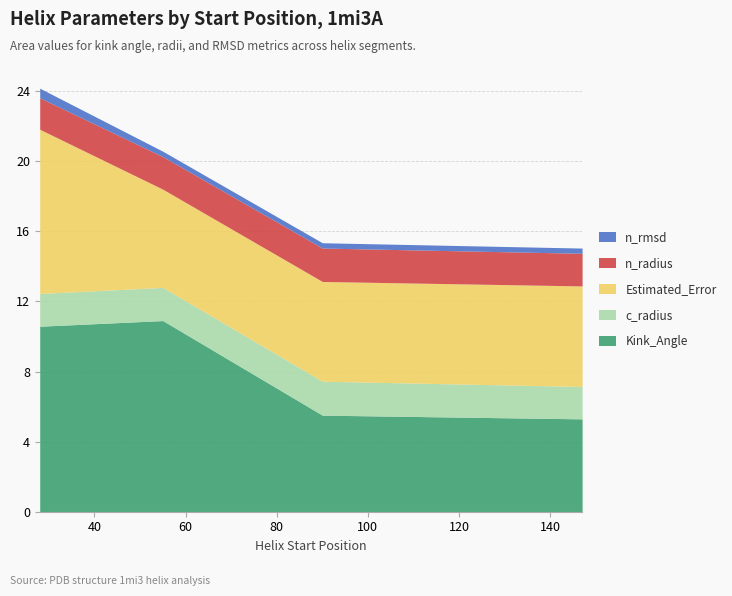

What is the total value across all series at 147?

15.0